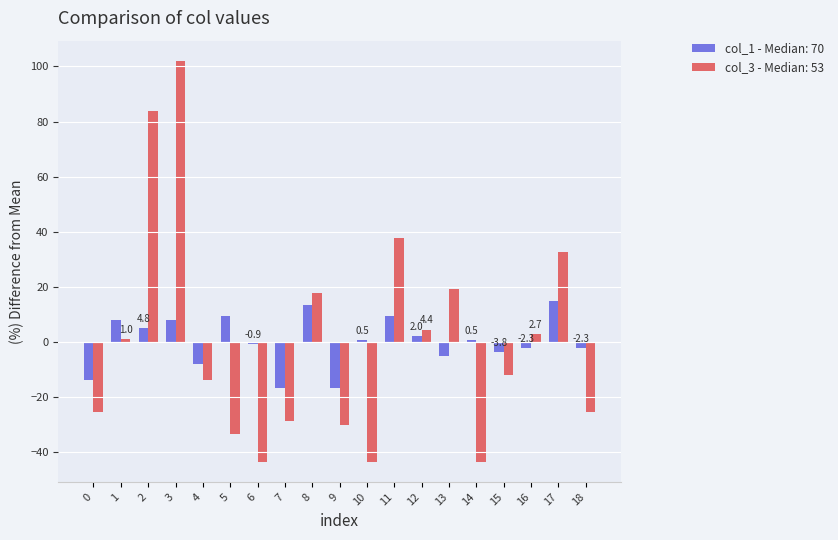

Rank the series by their maximum value, from lowest to highest.

col_1 - Median: 70, col_3 - Median: 53